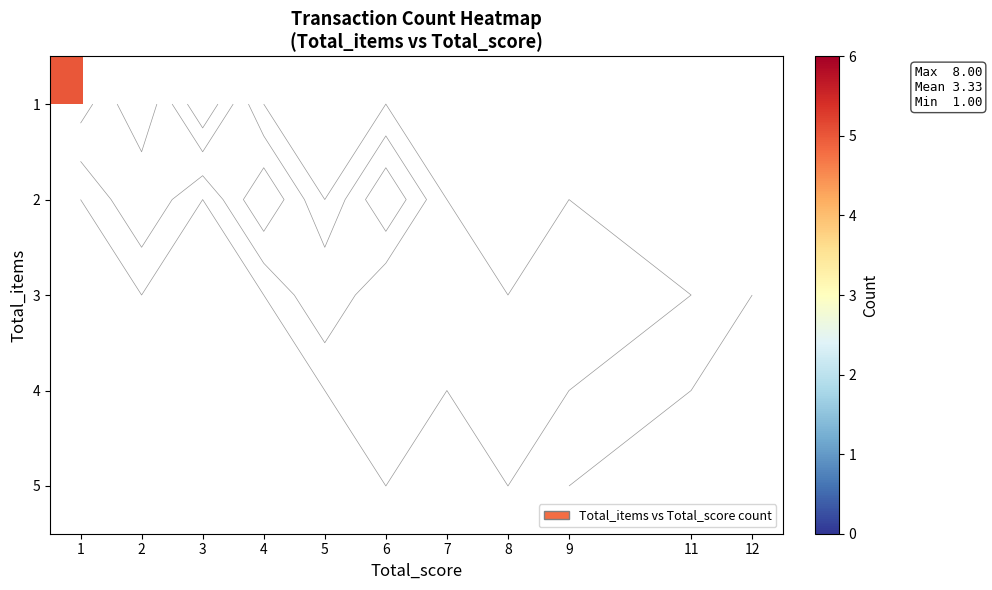

At how many categories does at least one series exceed 5?

3